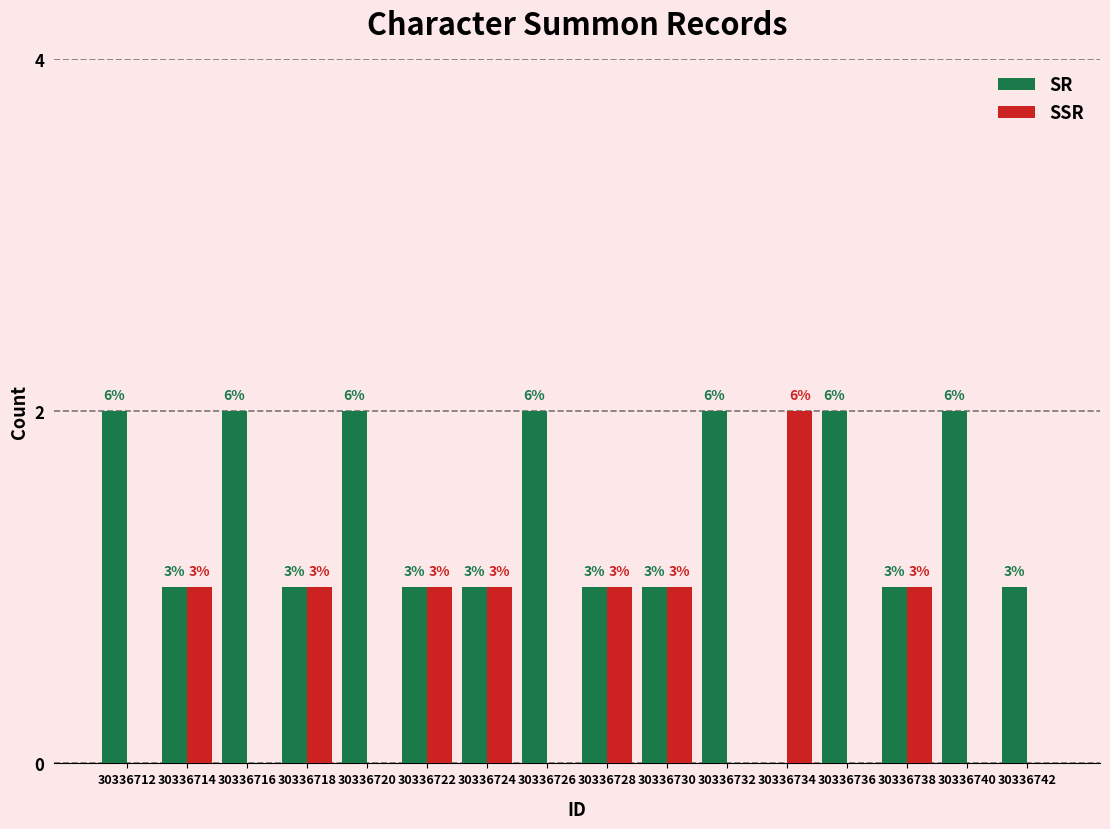

What are all the series names shown in the legend?

SR, SSR